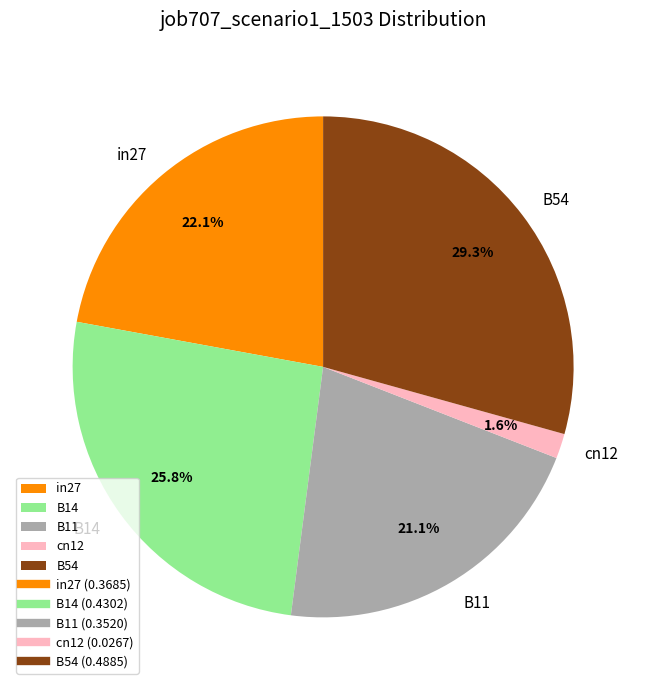

True or false: in27 accounts for 22% of the total.

True